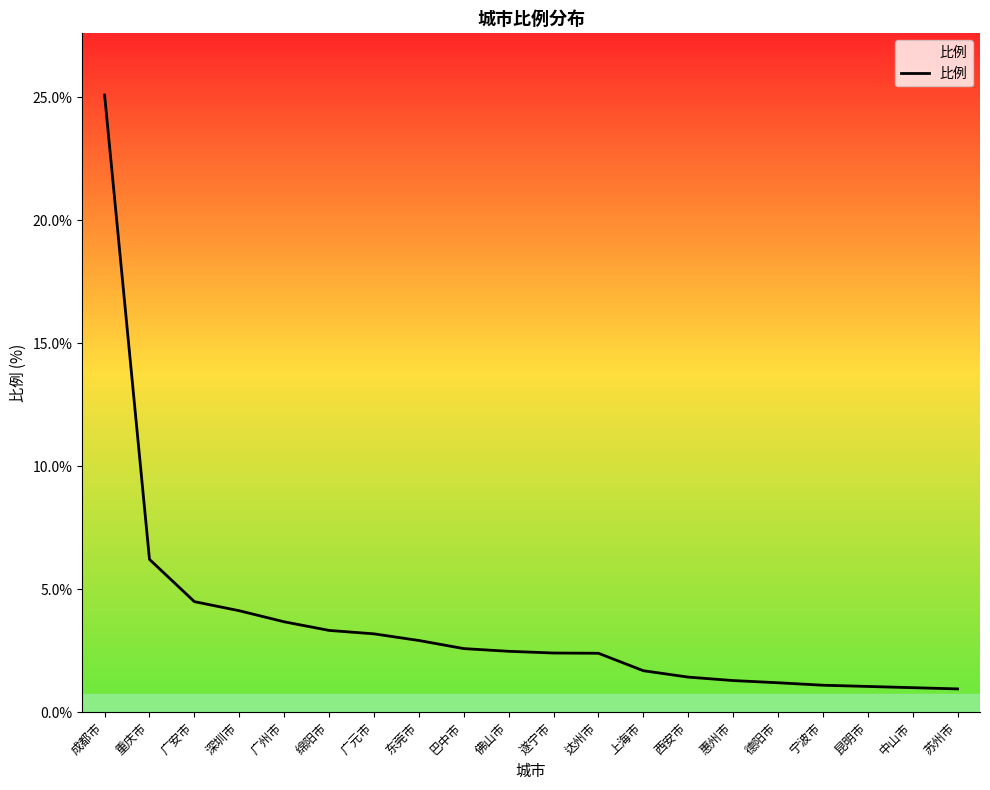

List the labels in order of value, smallest first.

苏州市, 中山市, 昆明市, 宁波市, 德阳市, 惠州市, 西安市, 上海市, 达州市, 遂宁市, 佛山市, 巴中市, 东莞市, 广元市, 绵阳市, 广州市, 深圳市, 广安市, 重庆市, 成都市